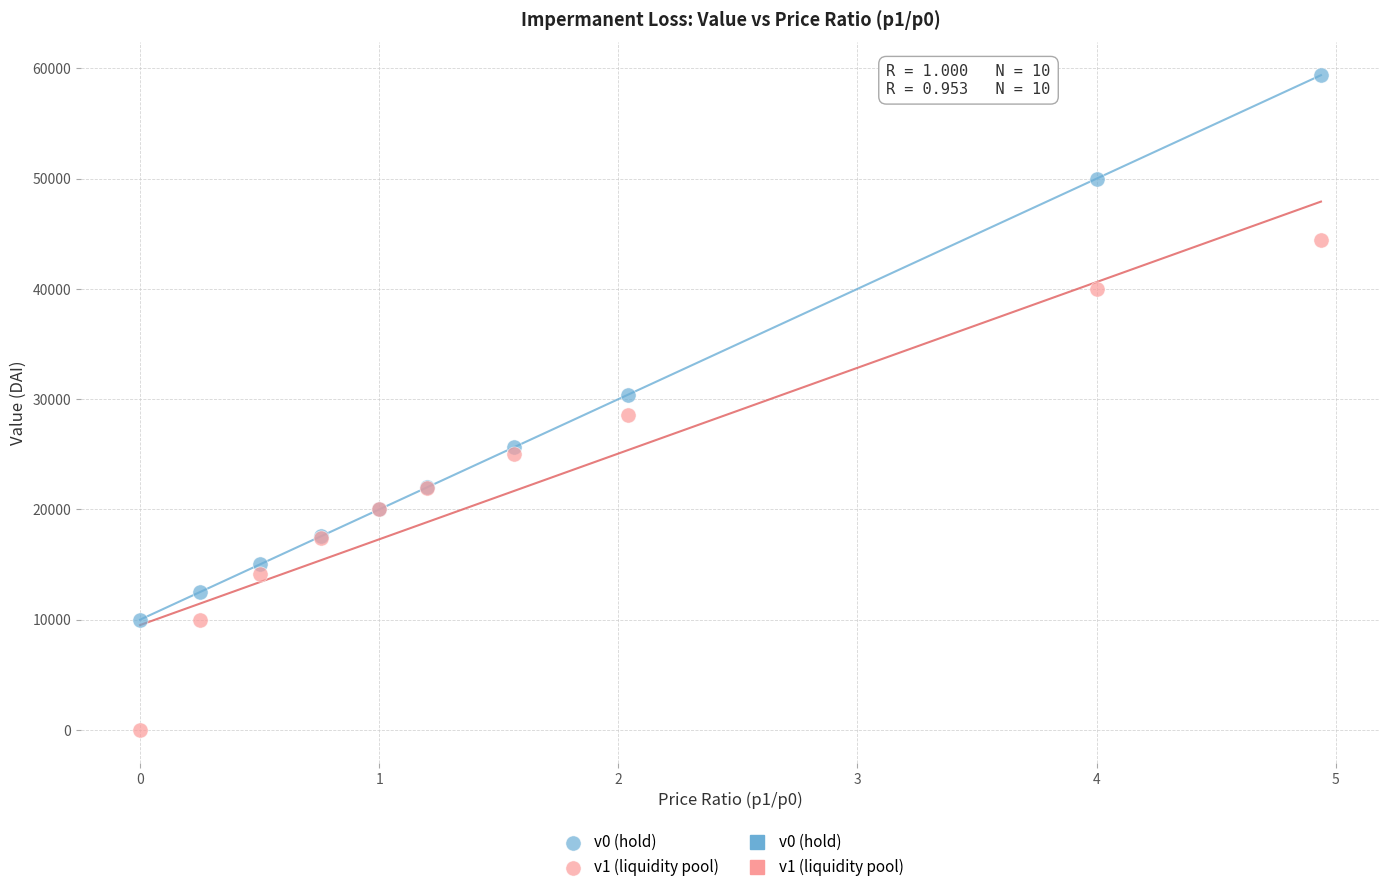

Which series reaches the minimum Y coordinate?

v1 (liquidity pool)